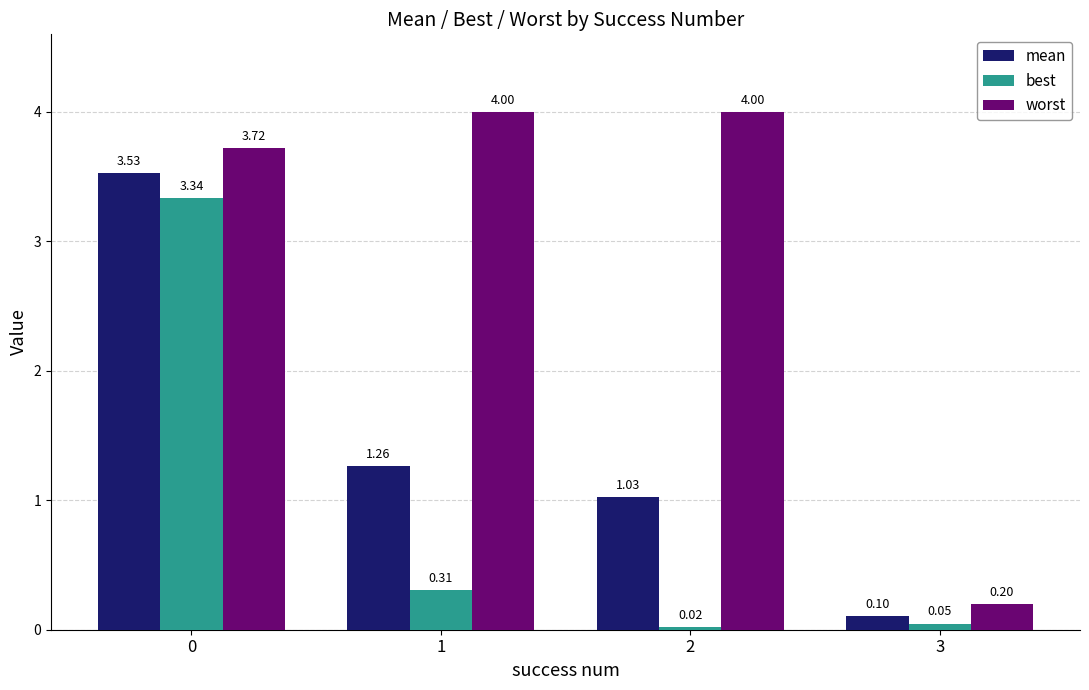

List the series in order of their peak value, lowest first.

best, mean, worst